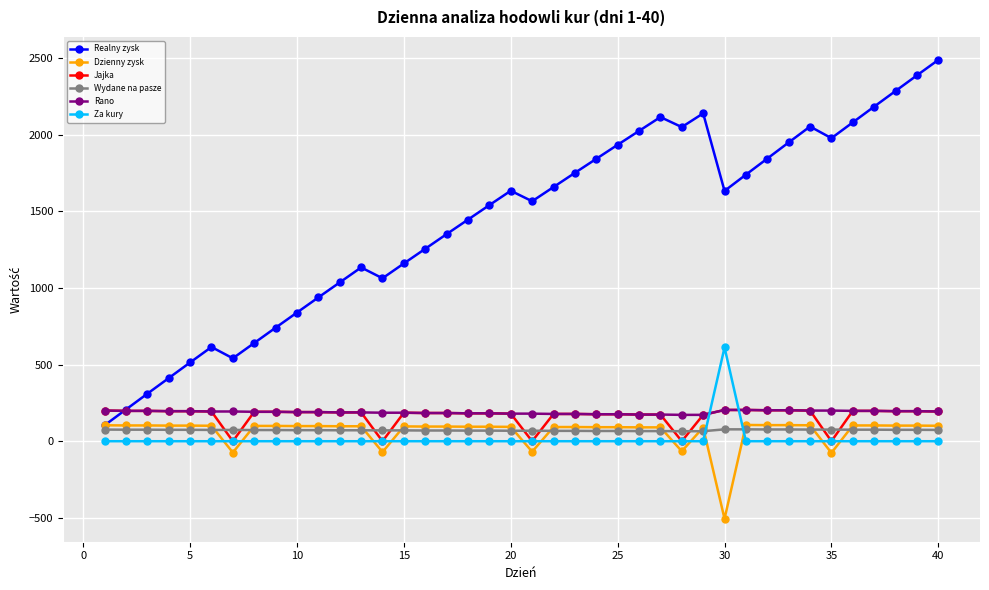

Which series has the widest spread of values?

Realny zysk